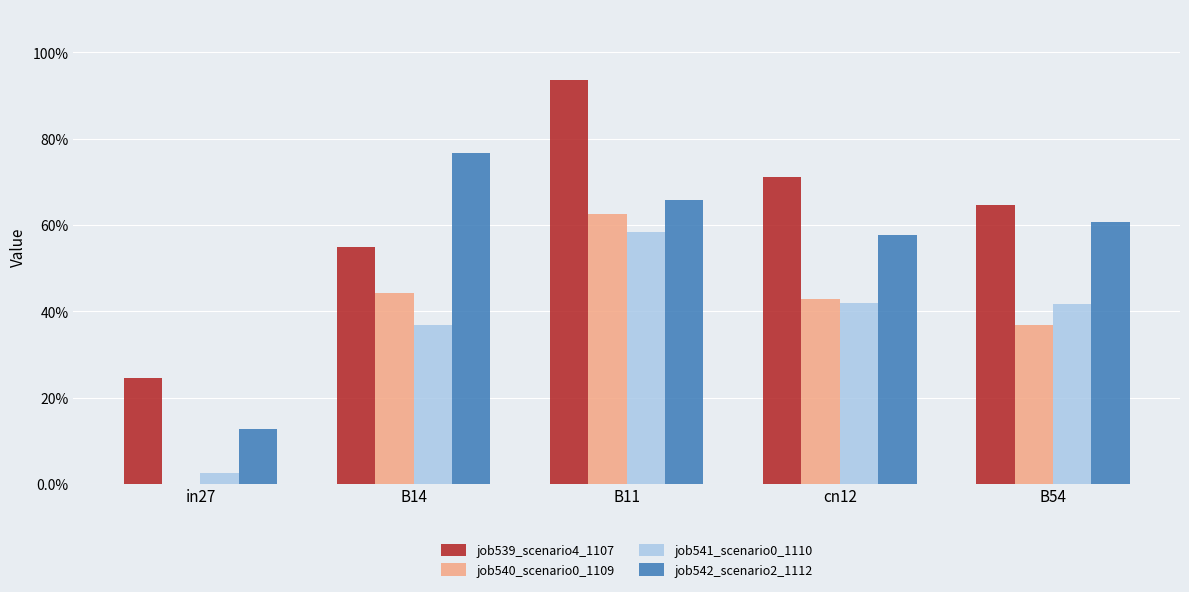

What is the value of the job541_scenario0_1110 bar at the 2nd from the left?

0.4